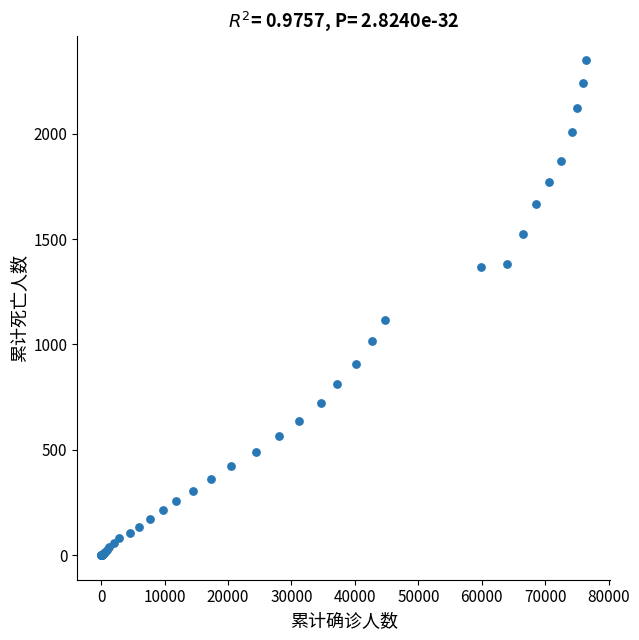

What Y value in the scatter plot is closest to 1174?

1114